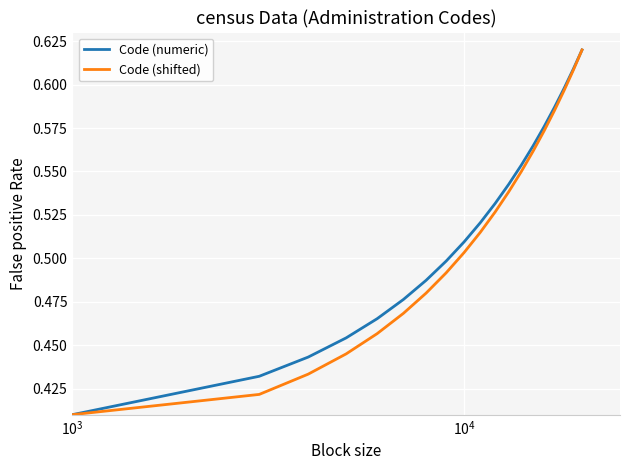

What is the difference between the maximum and minimum values in the Code (shifted) series?

0.2